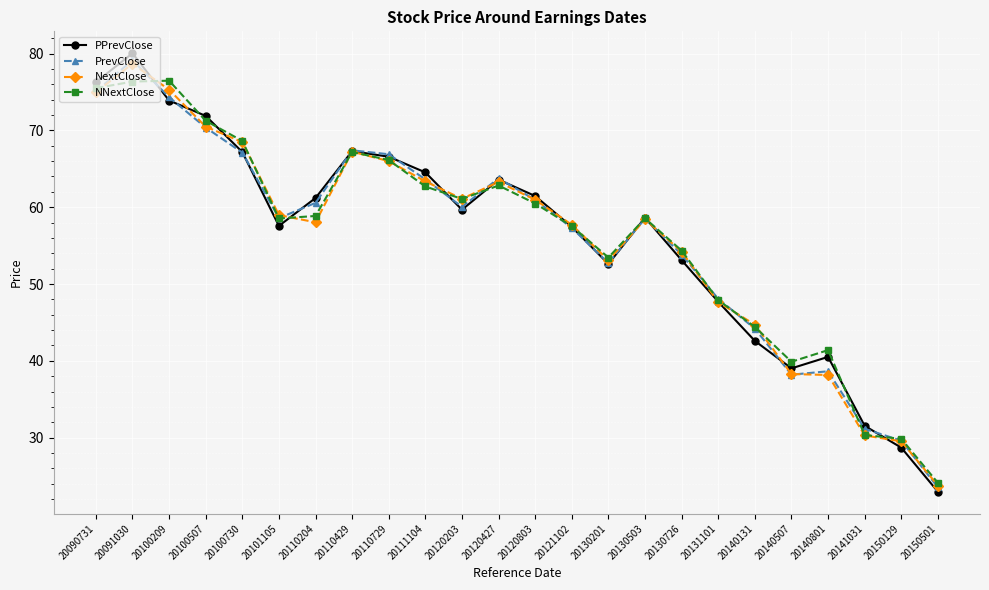

How many lines are shown in the chart?

4